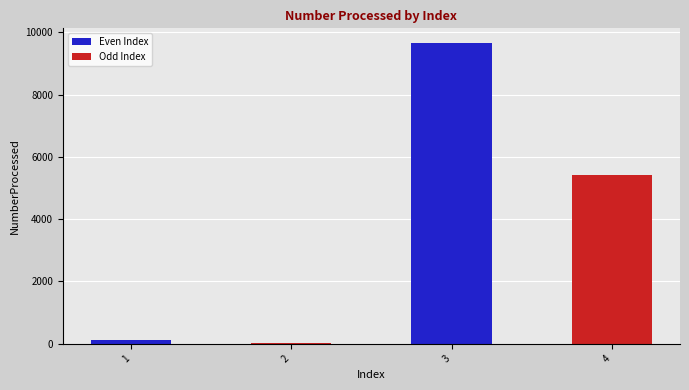

Between 4 and 1, which is larger?

4